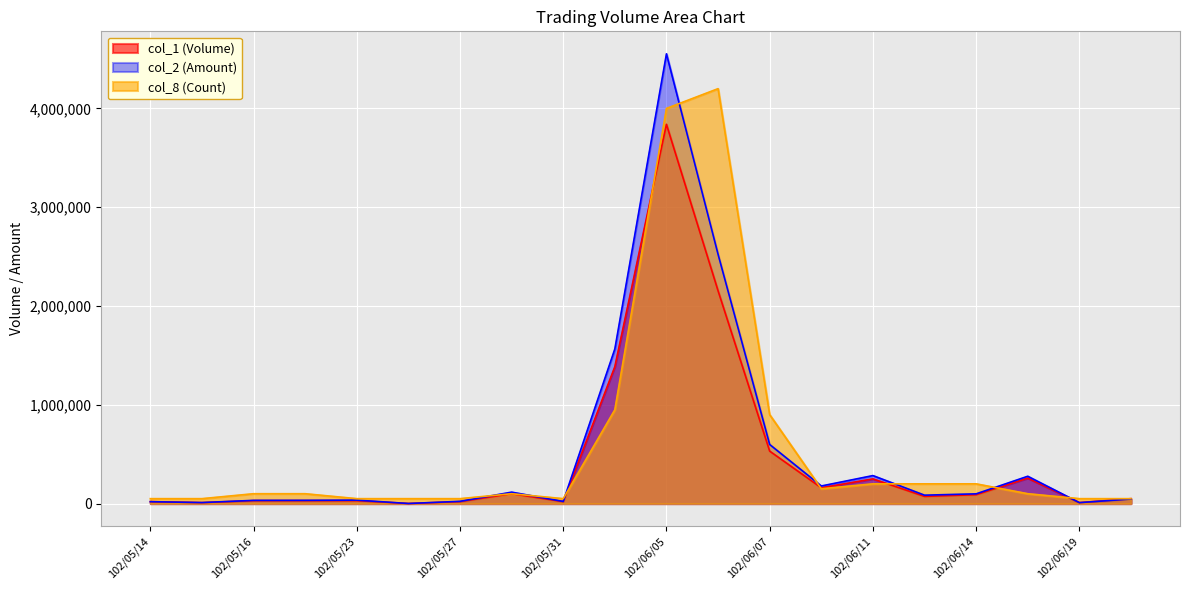

What is the total value across all series at 102/05/28?

316000